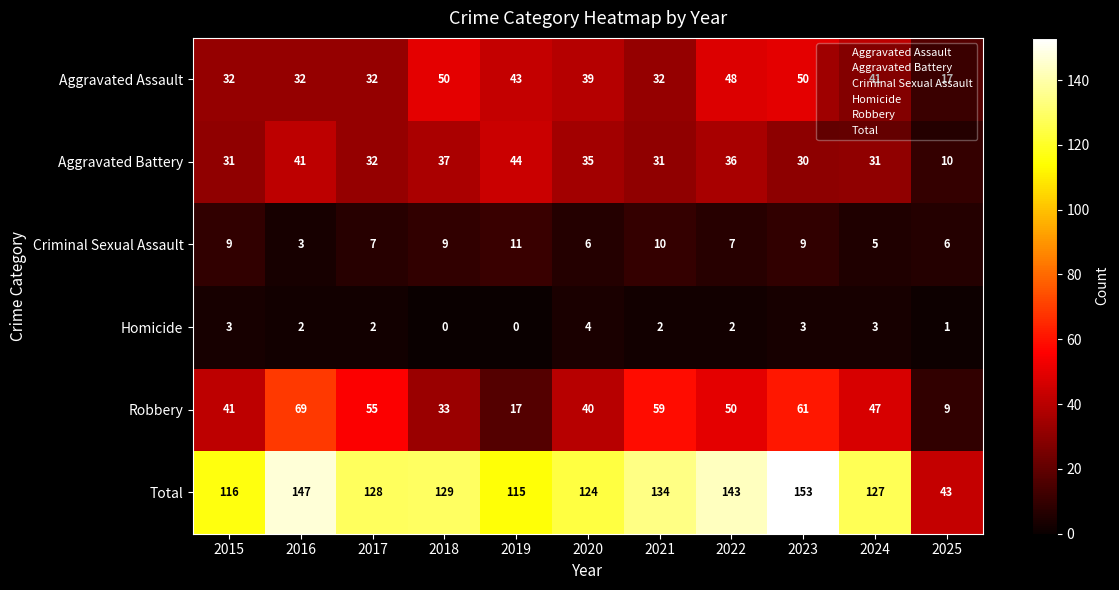

At which label does Robbery reach its peak?

2016